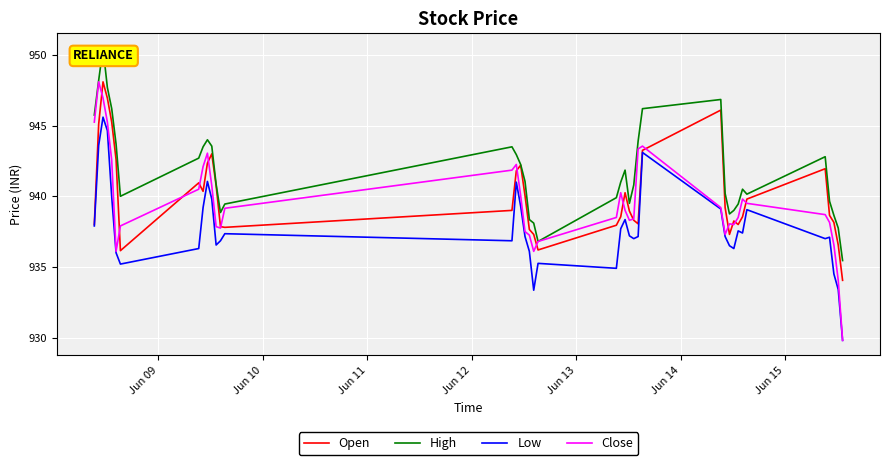

Which series has the largest total across all categories?

High